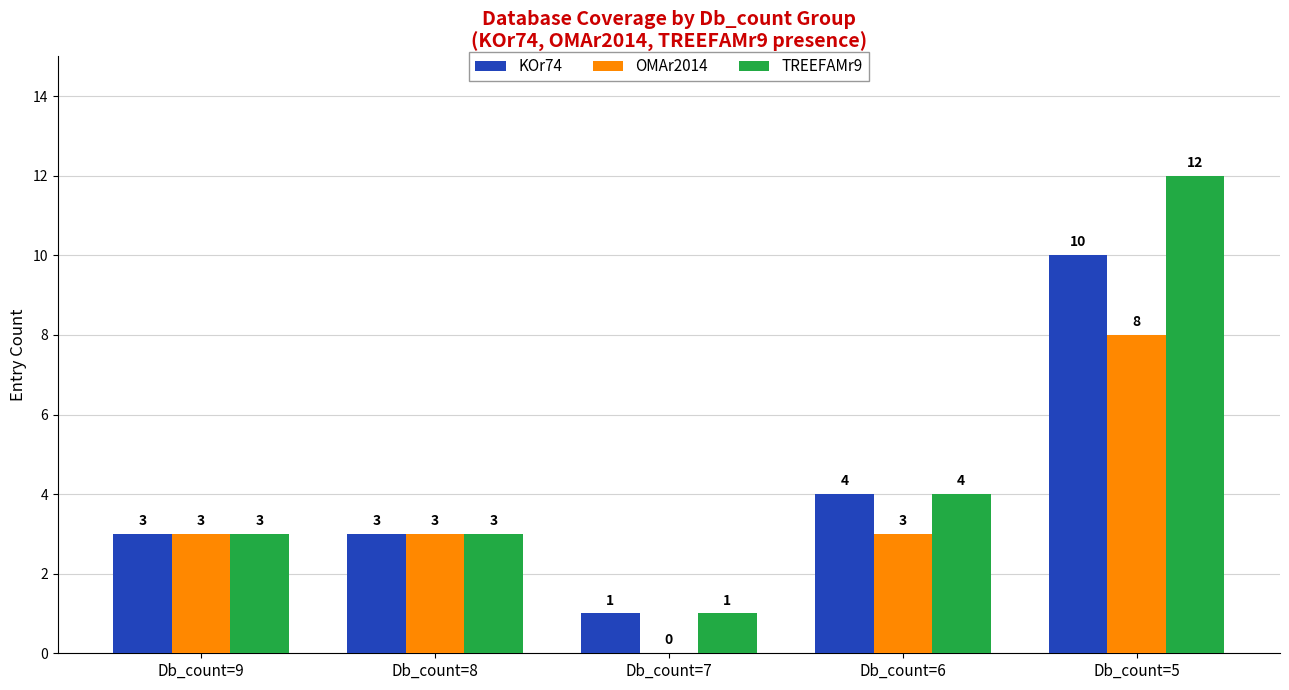

Count the KOr74 values in the range 3 to 4.

3